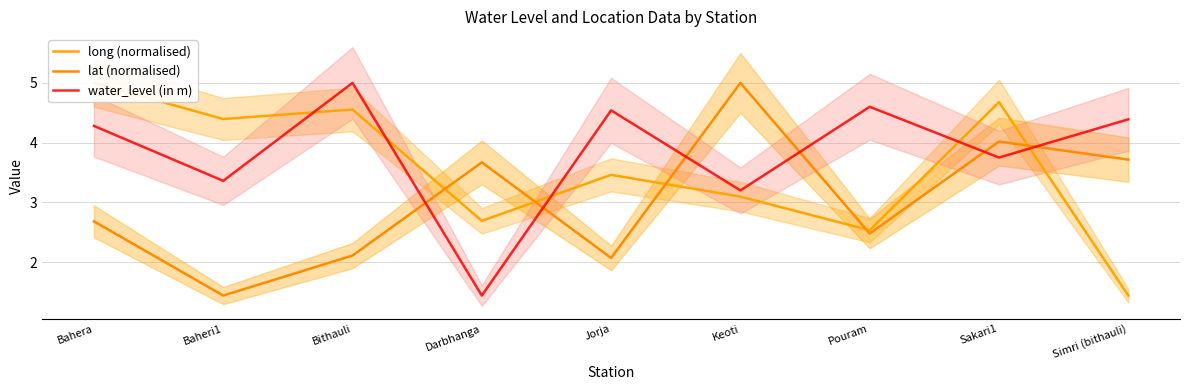

Where is the first local minimum for lat (normalised)?

Baheri1